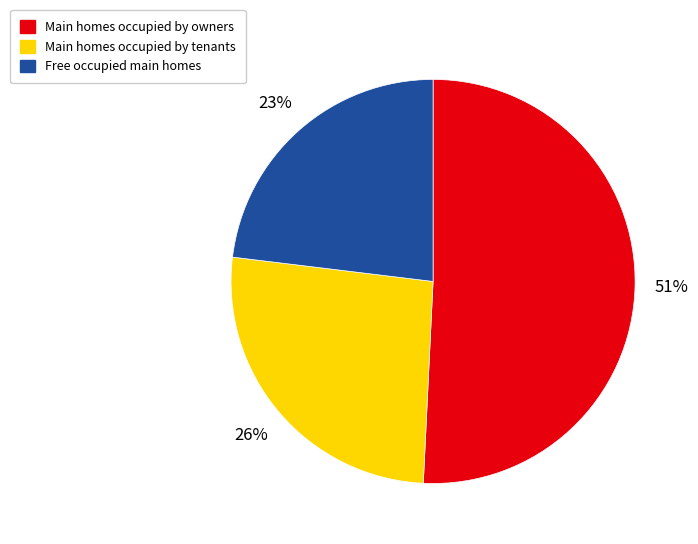

To the nearest percent, what is the difference between the largest and smallest slice percentages?

28%